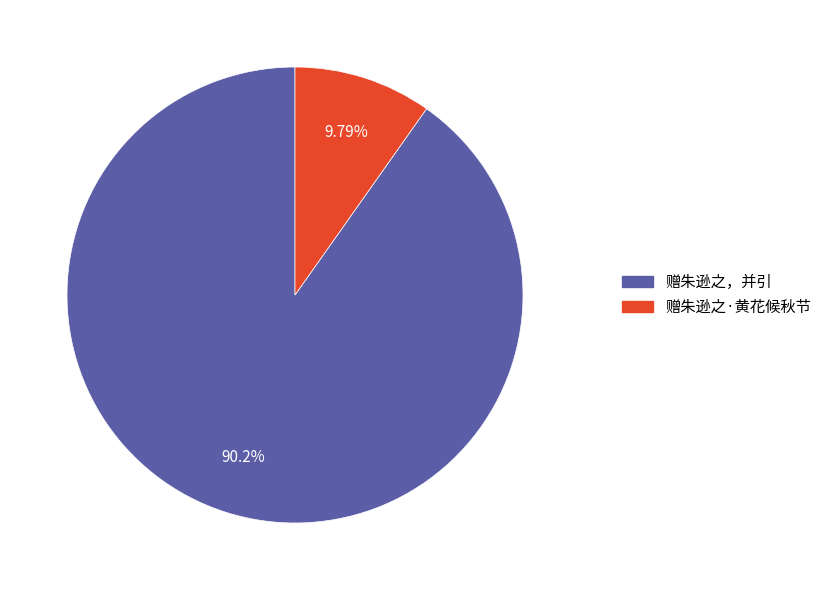

How many segments does this pie chart have?

2